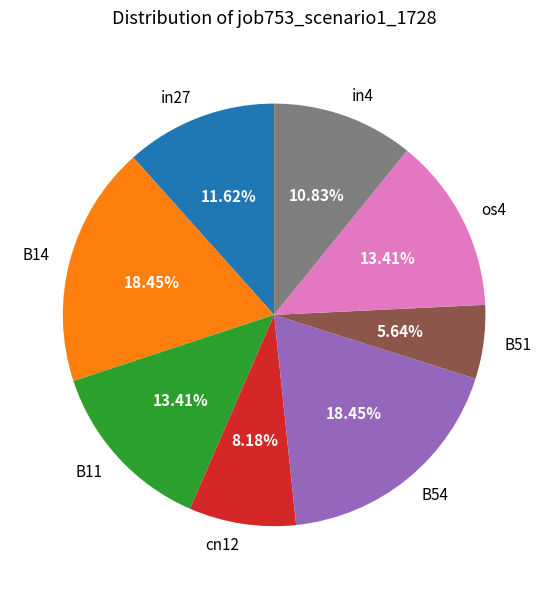

Is there any slice that represents more than half of the pie?

No